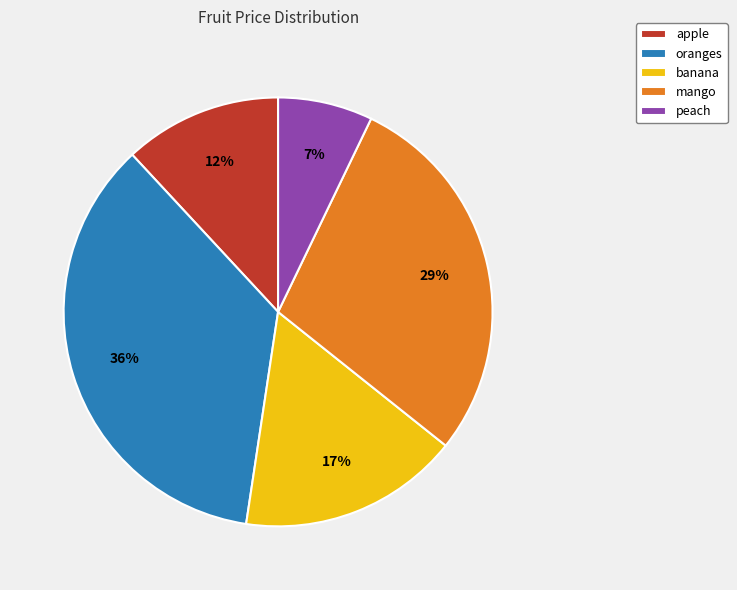

To the nearest percent, what percentage of the pie is oranges?

36%